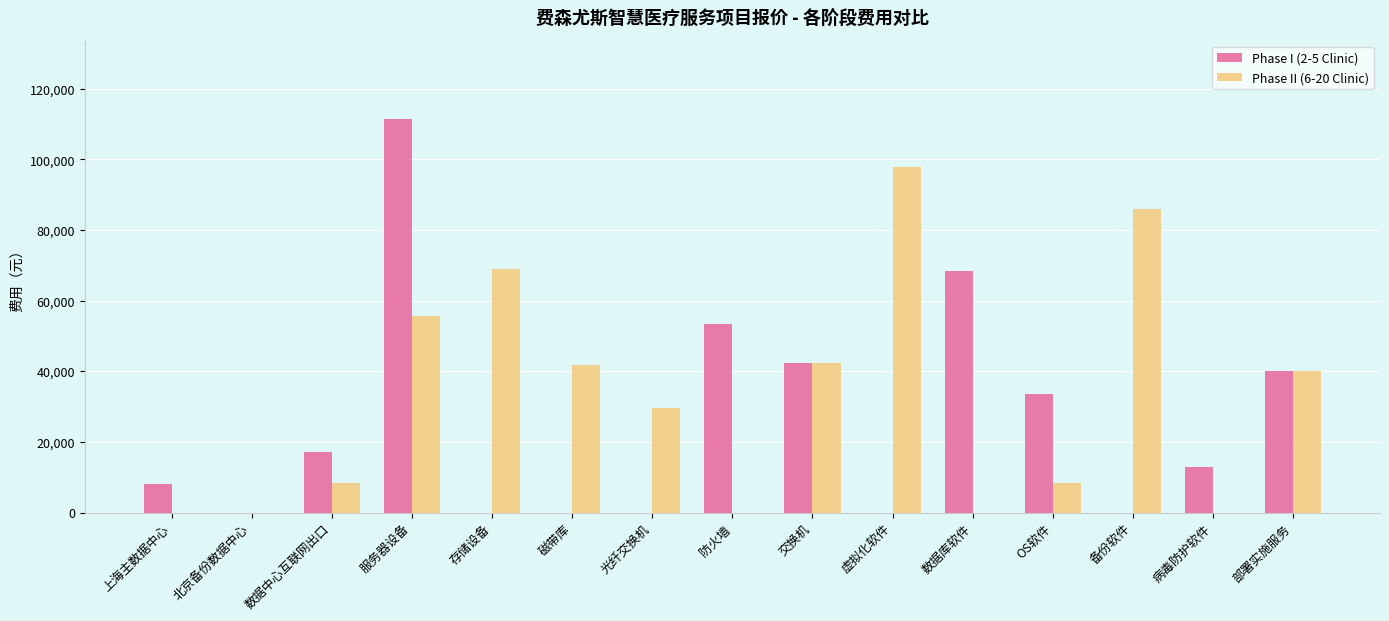

Is the value of Phase II (6-20 Clinic) at 部署实施服务 greater than the value of Phase I (2-5 Clinic) at 服务器设备?

No